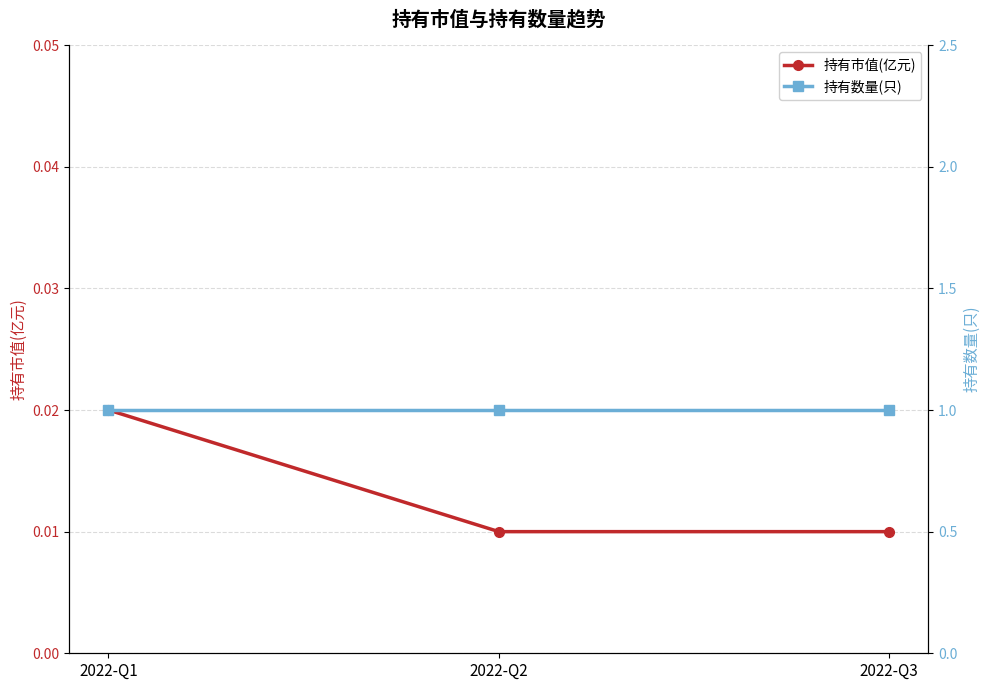

The value of 持有数量(只) at 2022-Q1 is 1.4. True or false?

False